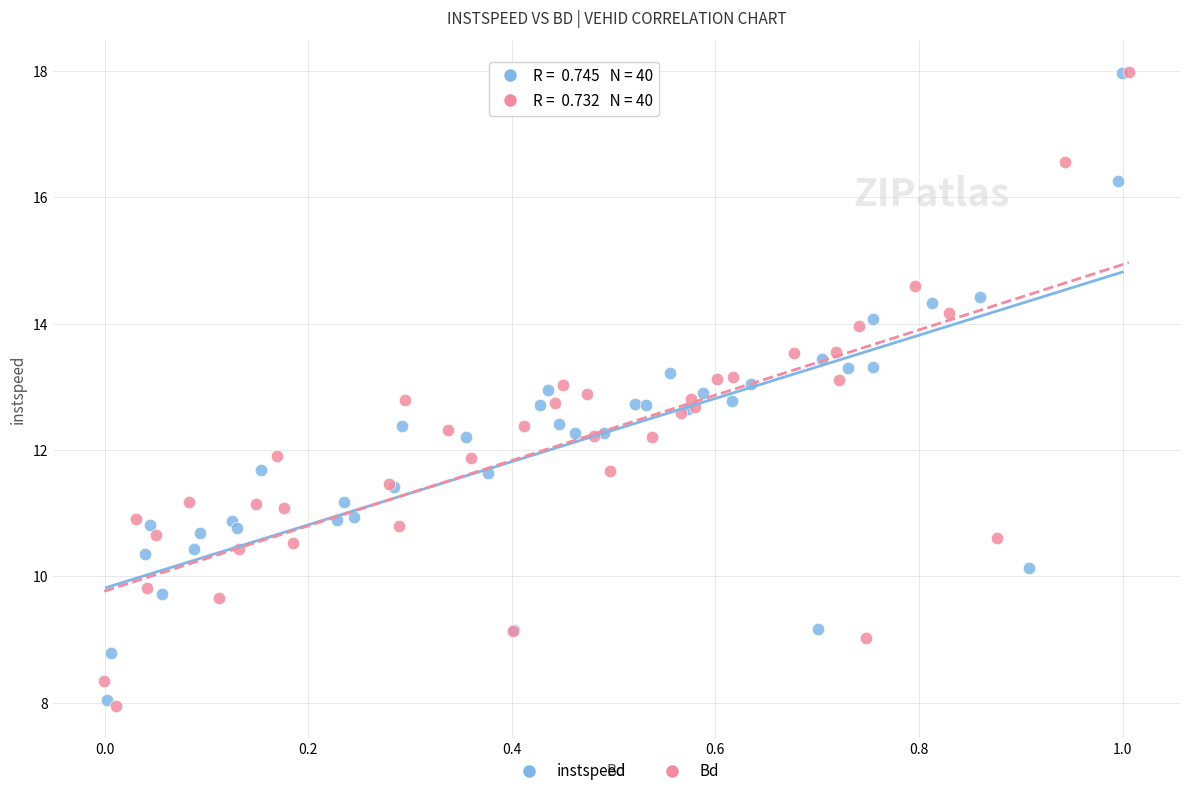

Which series has the largest Y range (max minus min)?

Bd